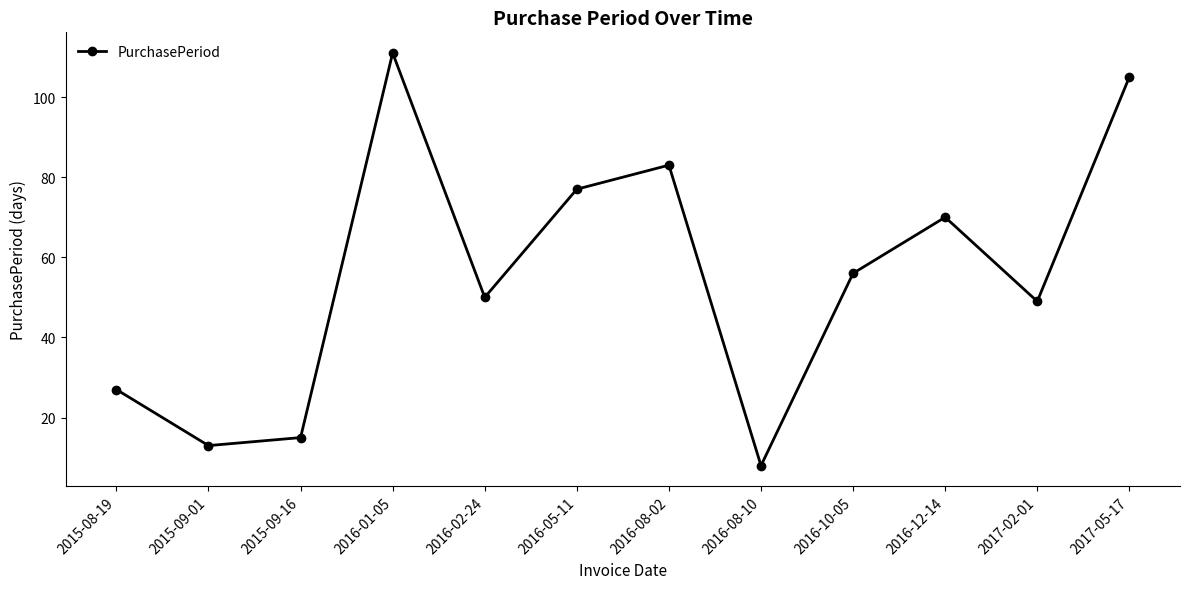

How many interior local valleys (lower than both neighbors) does the data have?

4